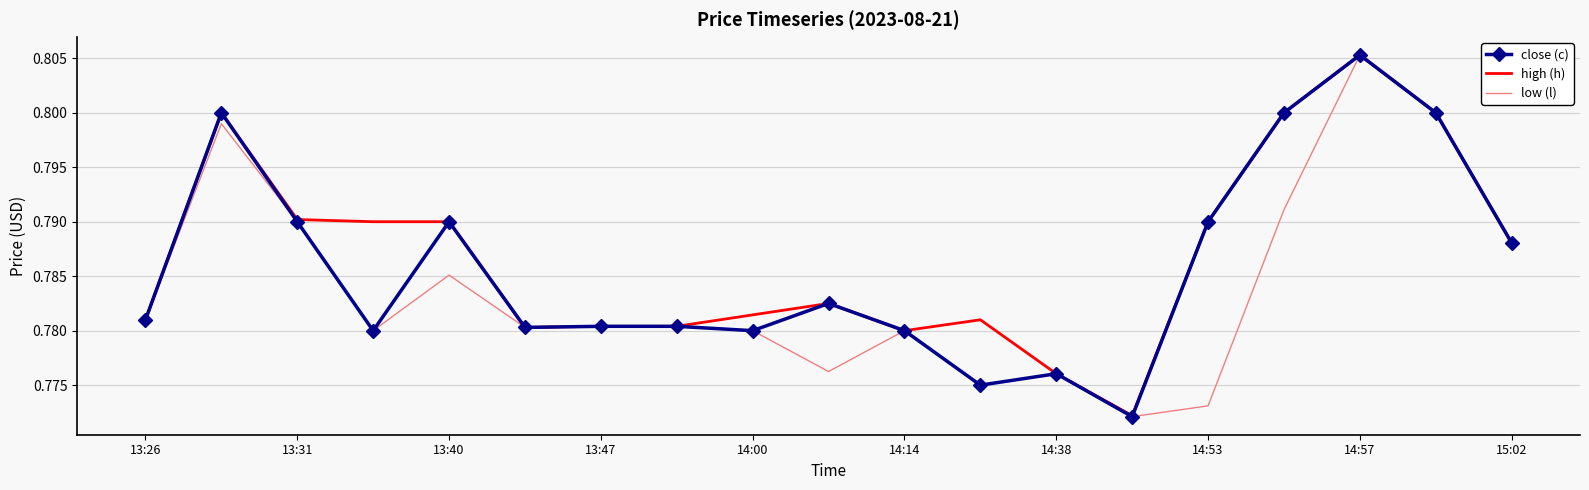

At which category is the sum across all series the highest?

14:57